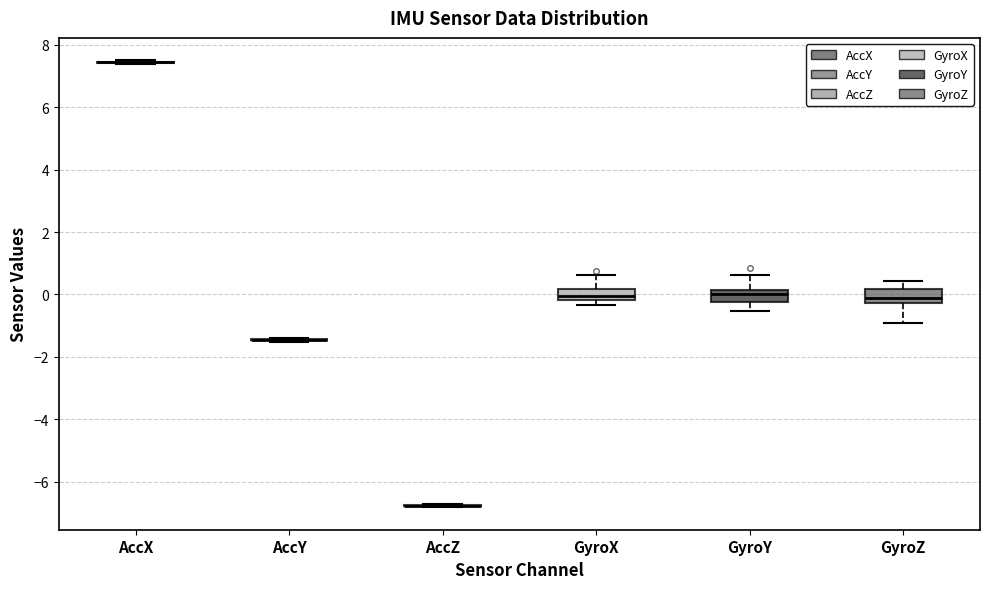

Reading left to right, read every box against the y-axis: the position of its median line, the range the box covers, and the ends of its whiskers. The values are not printed on the chart, so give them approximately, as read against the axis.

AccX: box collapsed to a line at 7.4, whiskers 7.4 to 7.6
AccY: box collapsed to a line at -1.4, whiskers -1.6 to -1.4
AccZ: box collapsed to a line at -6.8, whiskers -6.8 to -6.8
GyroX: median 0.0, box -0.2 to 0.2, whiskers -0.4 to 0.6
GyroY: median 0.0, box -0.2 to 0.2, whiskers -0.6 to 0.6
GyroZ: median 0.0, box -0.2 to 0.2, whiskers -1.0 to 0.4